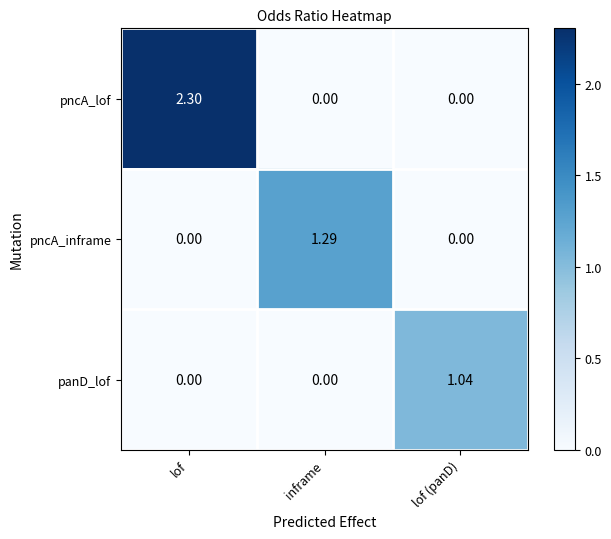

Which series has the largest total across all categories?

pncA_lof